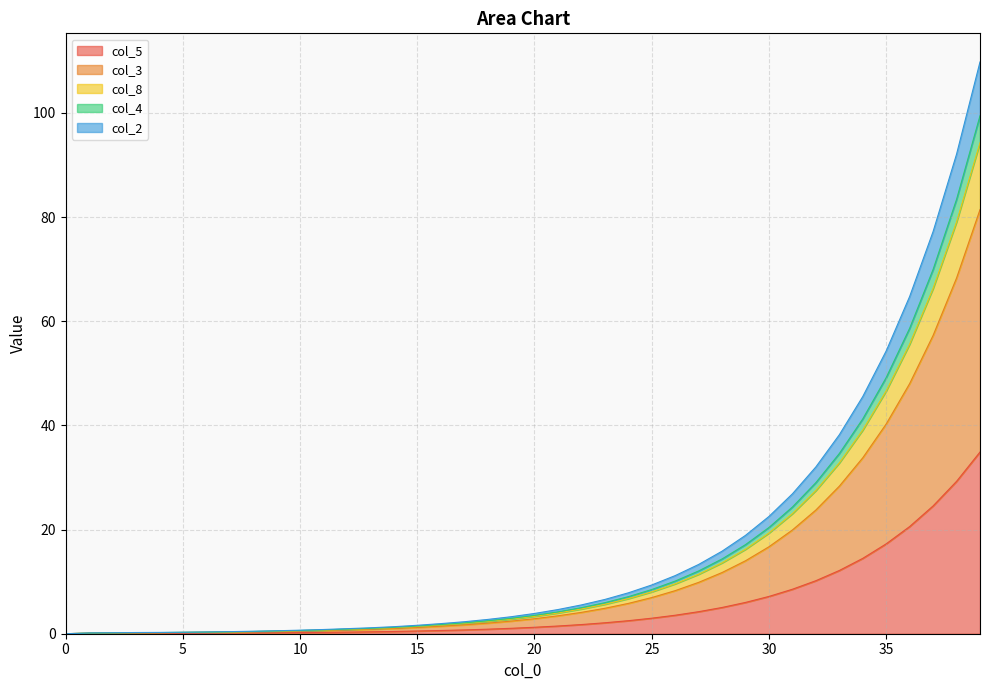

At how many categories does at least one series exceed 46?

5